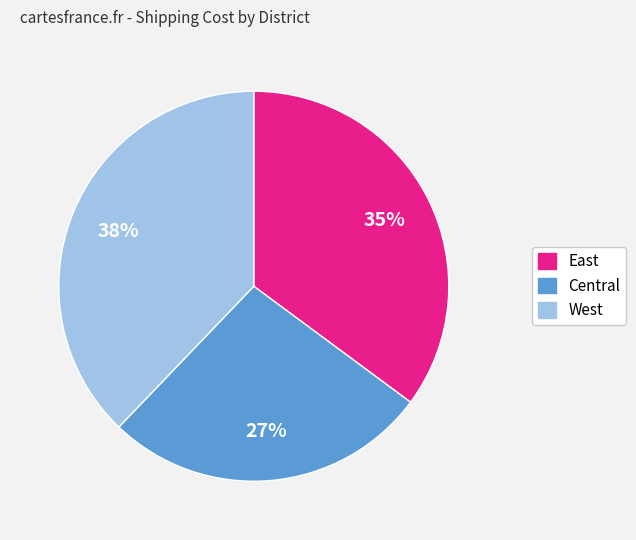

Is there a majority slice in this chart?

No